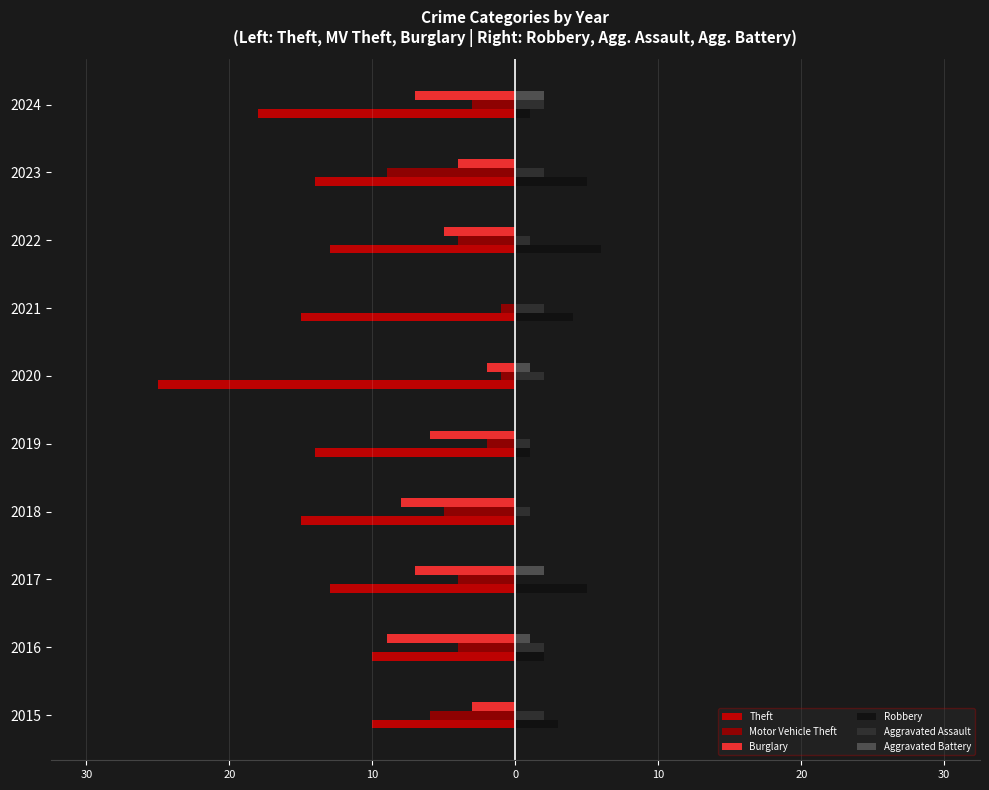

What are all the series names shown in the legend?

Theft, Motor Vehicle Theft, Burglary, Robbery, Aggravated Assault, Aggravated Battery